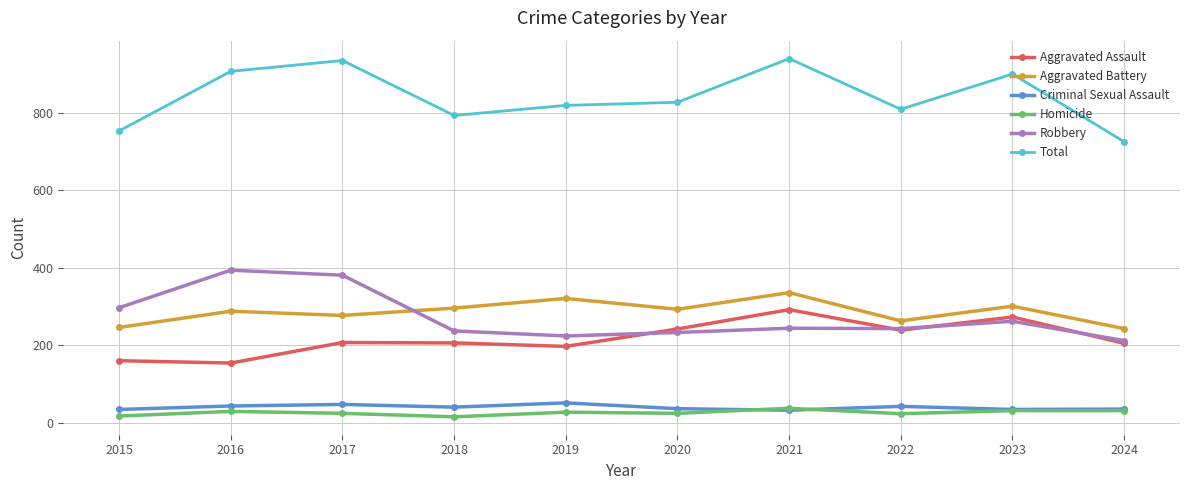

Which series has the largest total across all categories?

Total